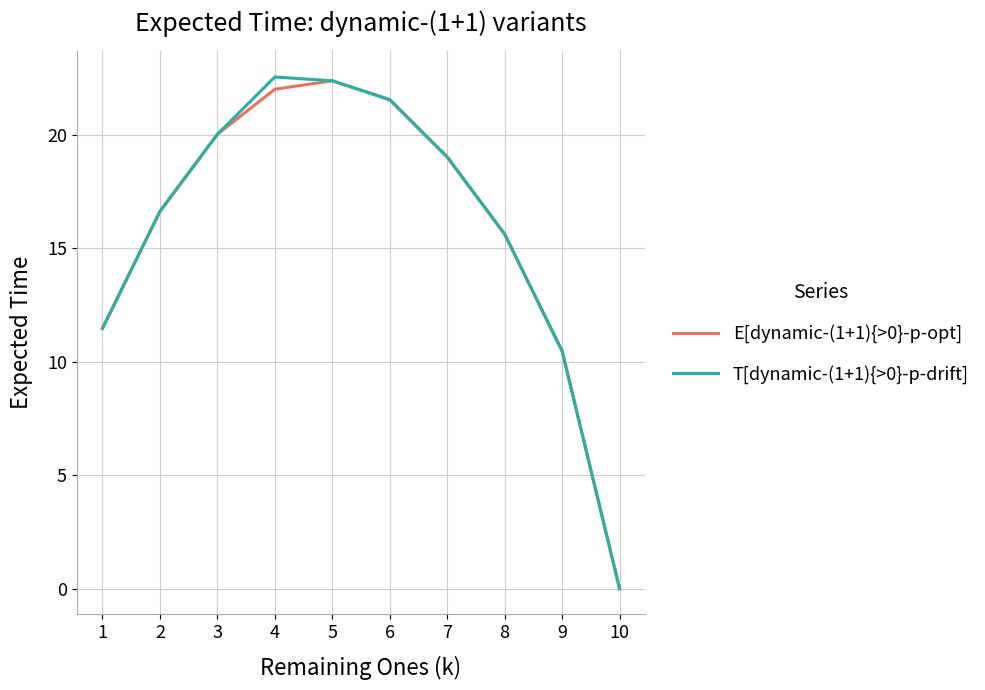

How many interior local peaks does the T[dynamic-(1+1){>0}-p-drift] series have?

1